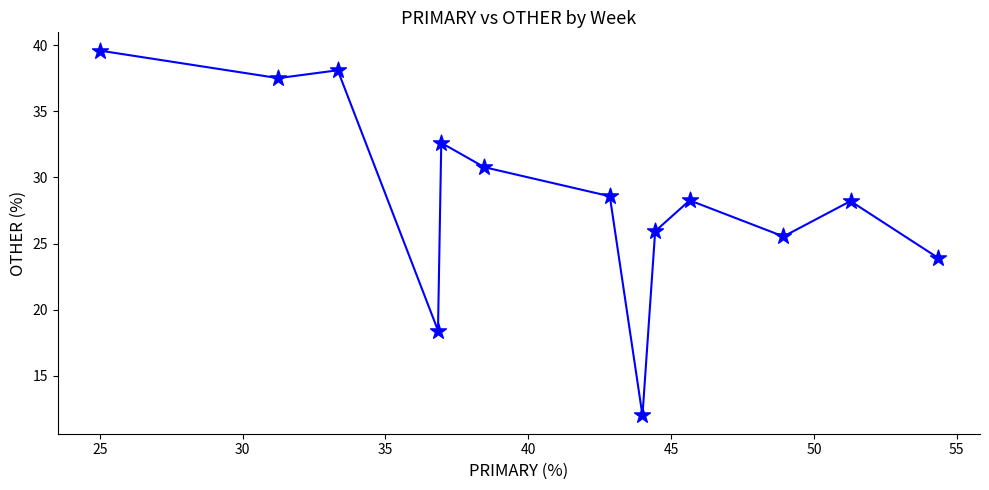

What Y value in the scatter plot is closest to 25?

25.5